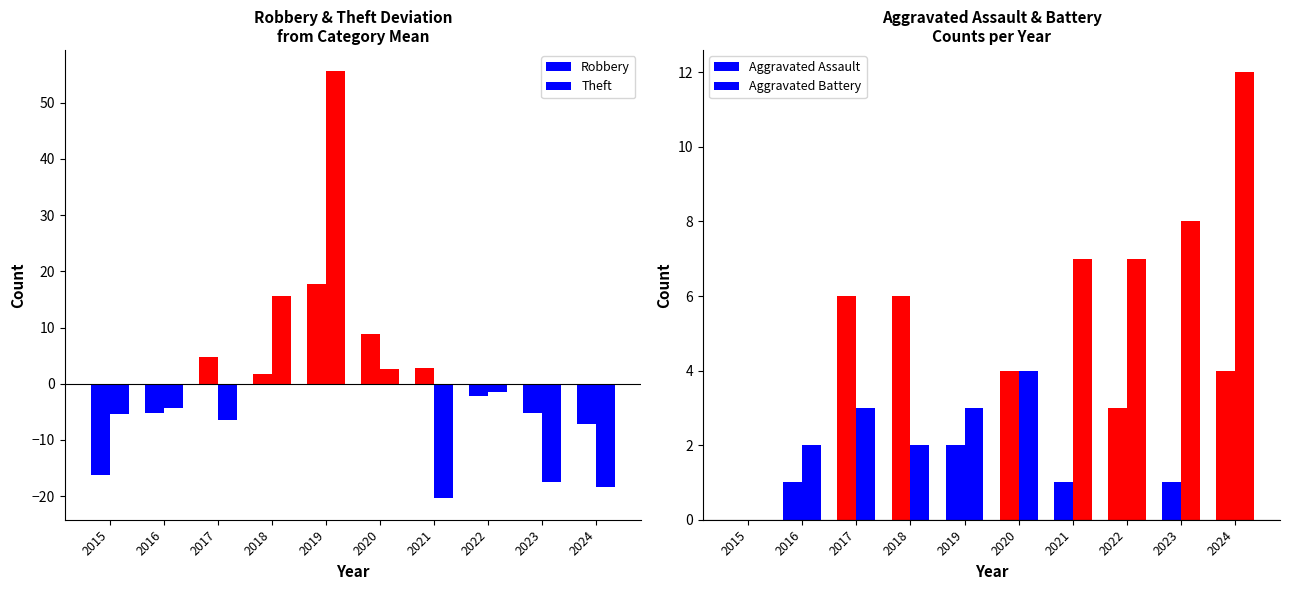

Reading right to left, transcribe all the data shown in this chart.

Robbery: -7.2	-5.2	-2.2	2.8	8.8	17.8	1.8	4.8	-5.2	-16.2
Theft: -18.4	-17.4	-1.4	-20.4	2.6	55.6	15.6	-6.4	-4.4	-5.4
Aggravated Assault: 4.0	1.0	3.0	1.0	4.0	2.0	6.0	6.0	1.0	0.0
Aggravated Battery: 12.0	8.0	7.0	7.0	4.0	3.0	2.0	3.0	2.0	0.0